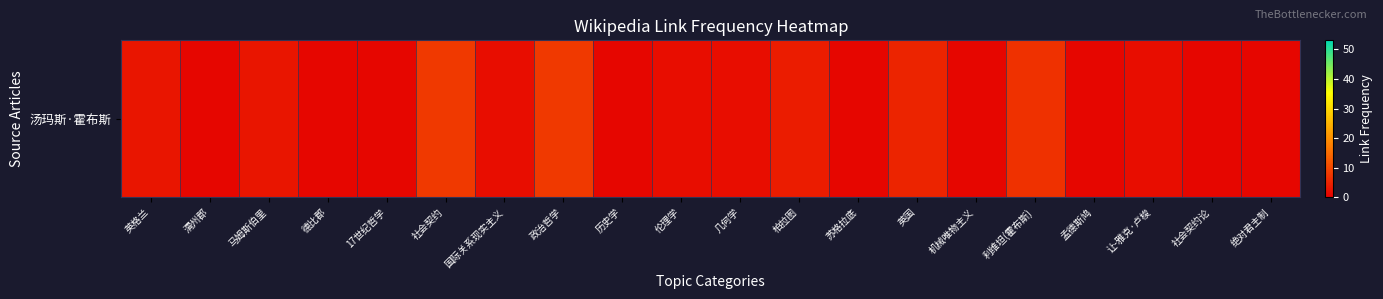

List the labels in order of value, smallest first.

渭州郡, 德比郡, 17世纪哲学, 历史学, 苏格拉底, 机械唯物主义, 孟德斯鸠, 社会契约论, 绝对君主制, 国际关系现实主义, 伦理学, 几何学, 让-雅克·卢梭, 英格兰, 马姆斯伯里, 柏拉图, 英国, 利维坦(霍布斯), 社会契约, 政治哲学